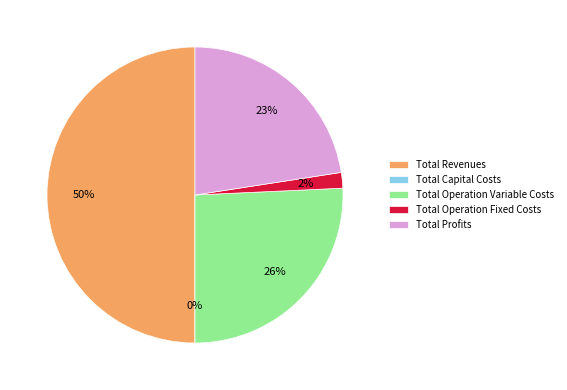

Which slice is the largest?

Total Revenues